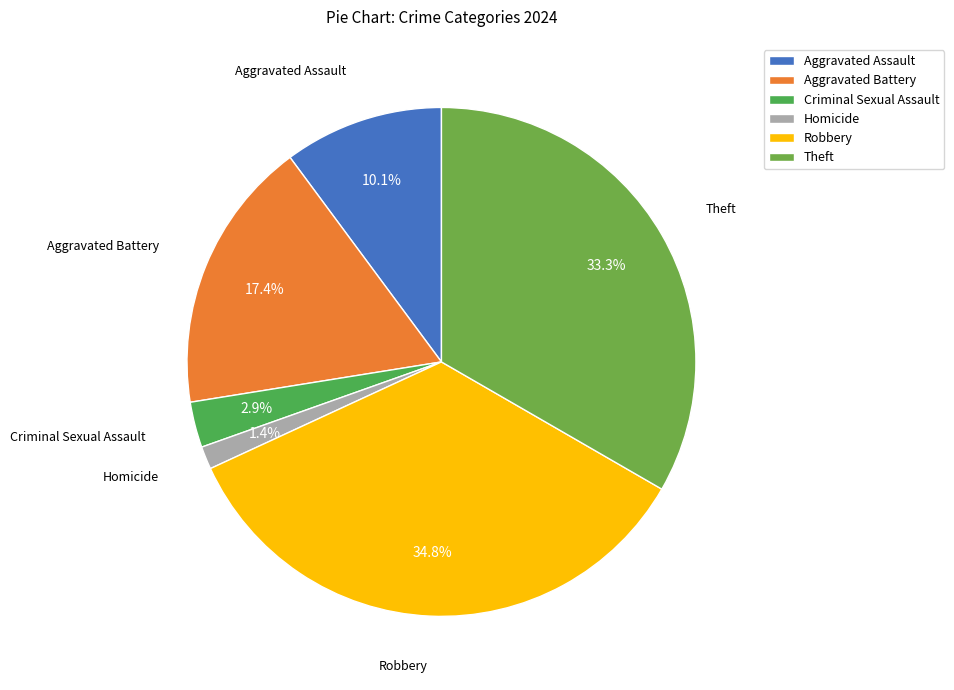

What is the ratio of the value at Homicide to the value at Criminal Sexual Assault?

0.5